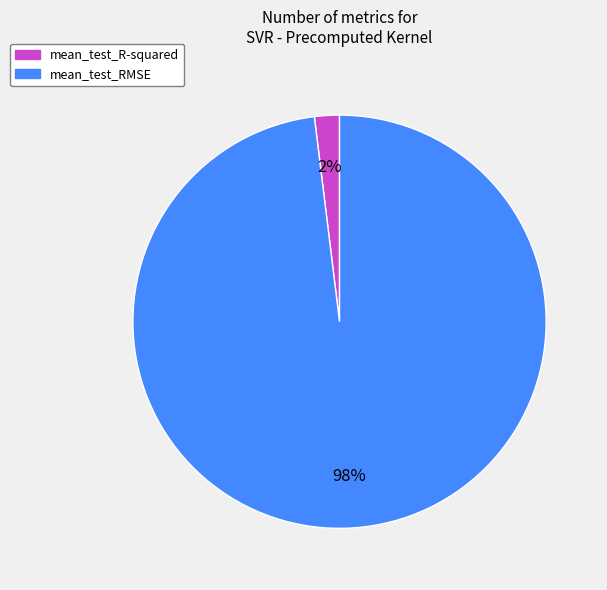

Which has a higher value, mean_test_R-squared or mean_test_RMSE?

mean_test_RMSE